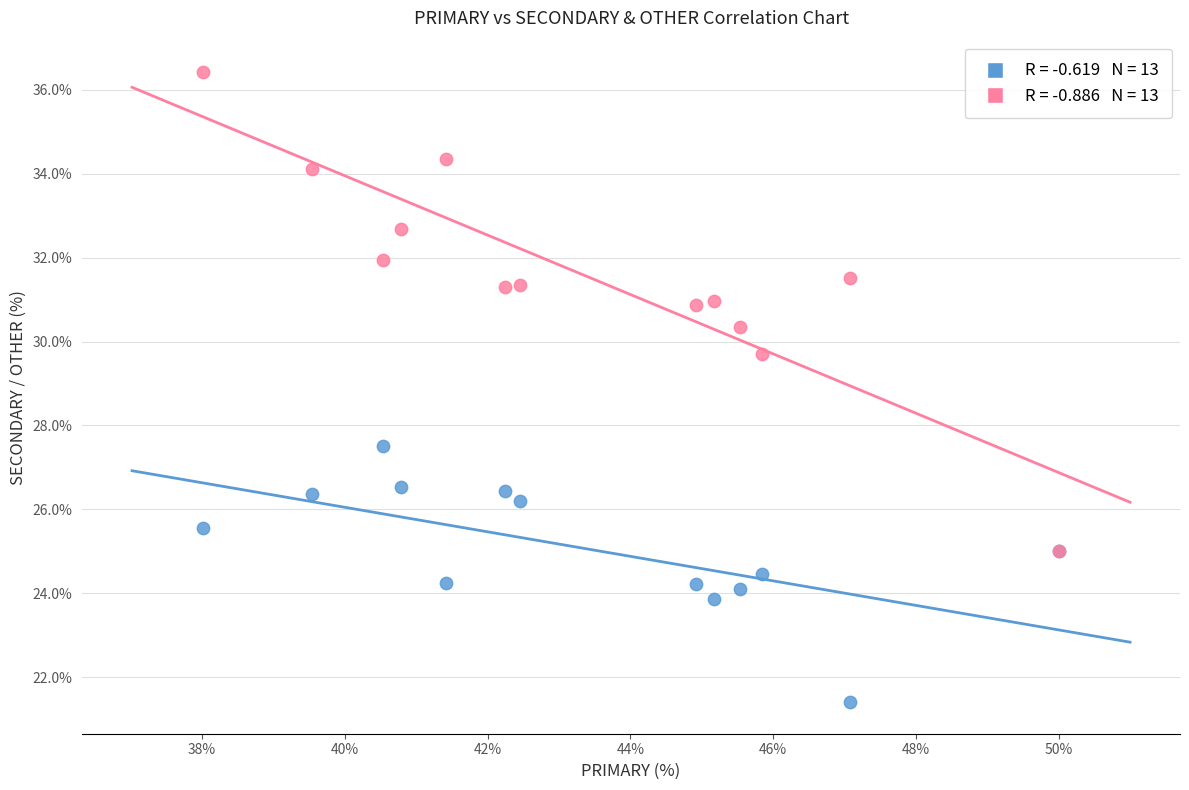

Across all series, what Y value is closest to 28?

27.5